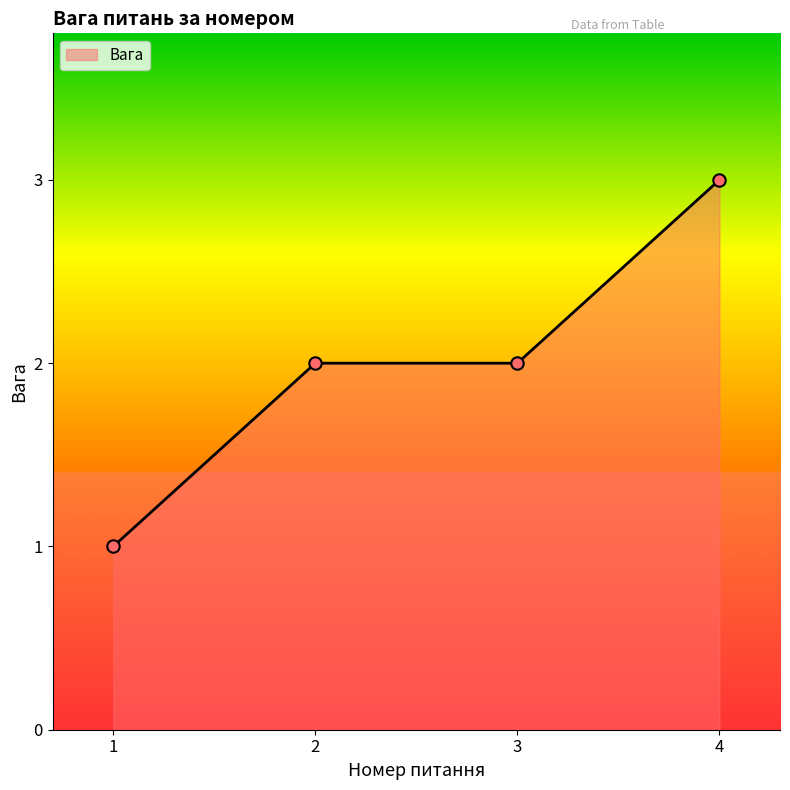

Approximately how many times larger is the value at 3 compared to 4?

0.7